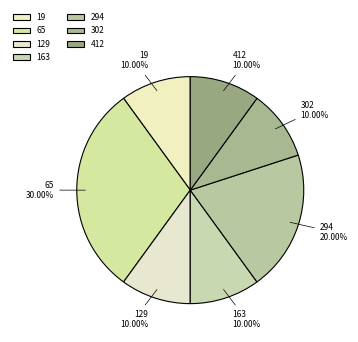

True or false: 19 accounts for 5% of the total.

False